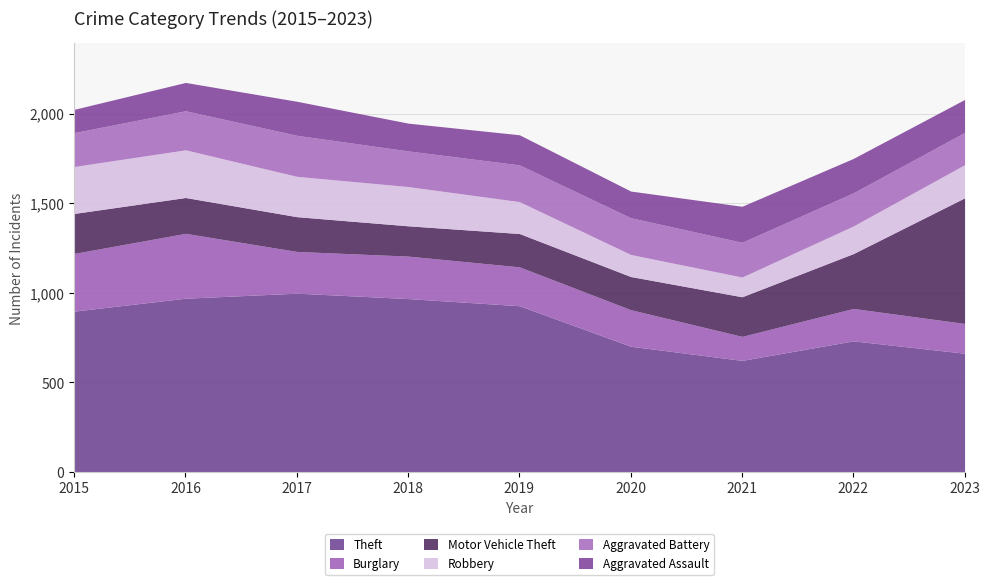

What is the approximate value of Robbery at 2015, to the nearest 5?

260